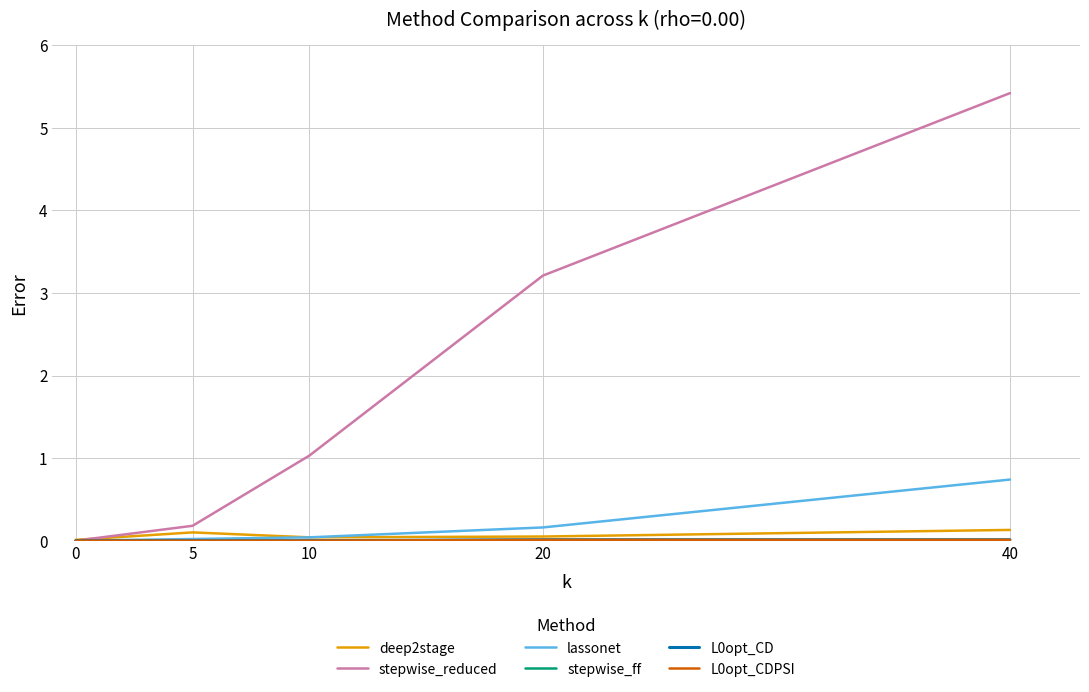

Is this an area chart (filled region under the line)?

No